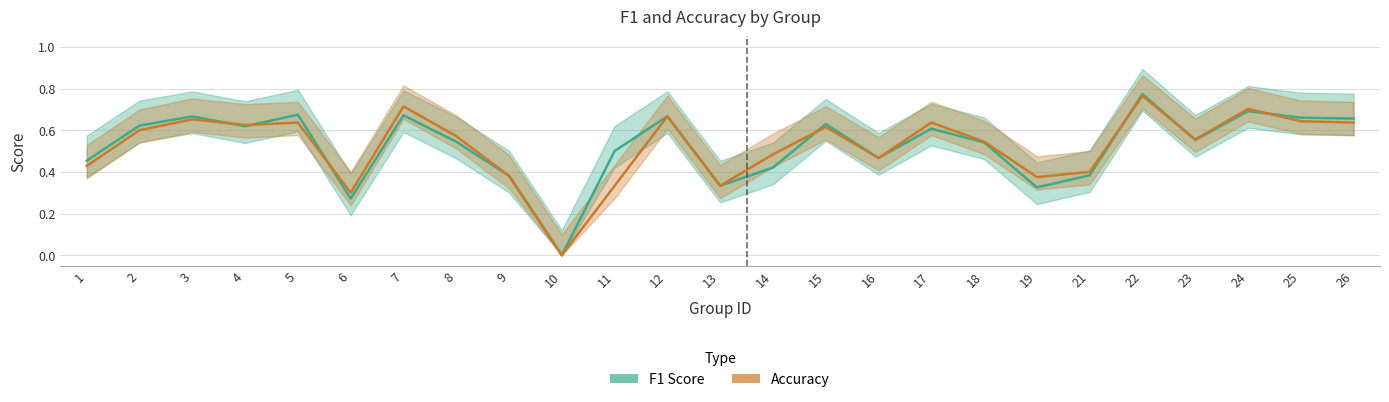

What is the average value of the Accuracy series?

0.5